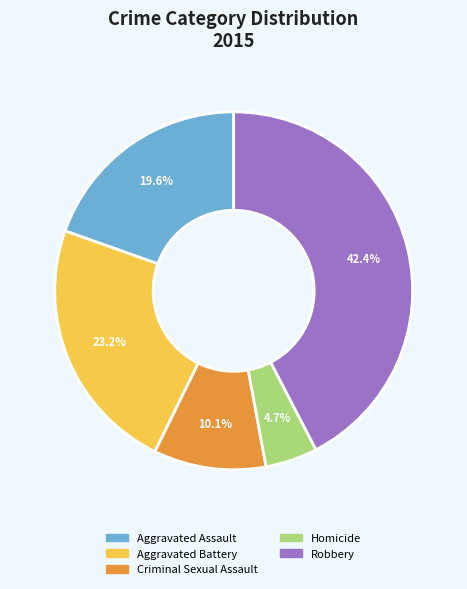

How much of the chart is everything except Criminal Sexual Assault?

89.9%